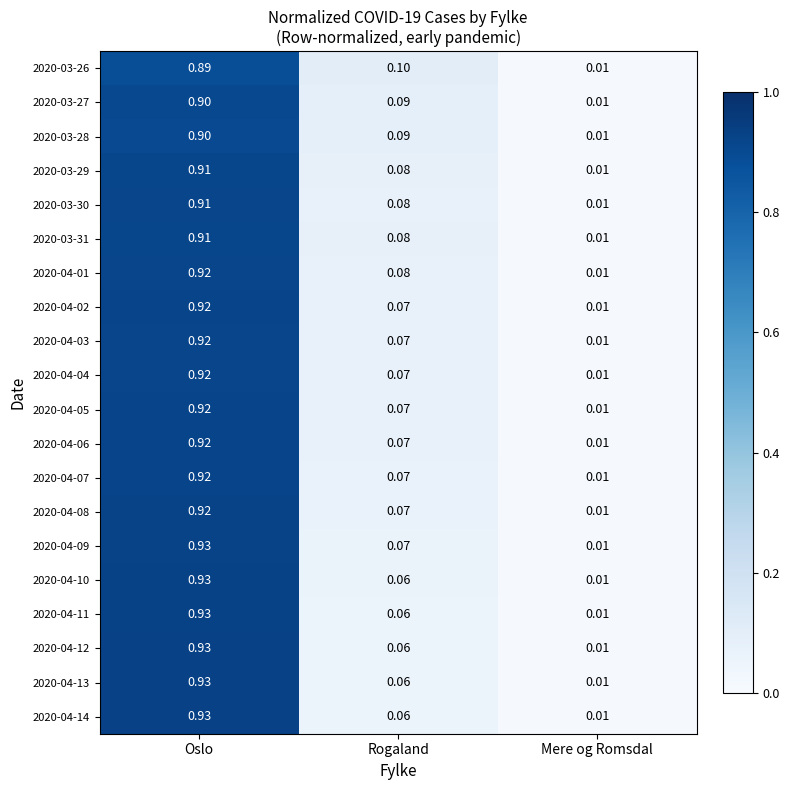

Rank the categories by 2020-04-04 value from lowest to highest.

Mere og Romsdal, Rogaland, Oslo